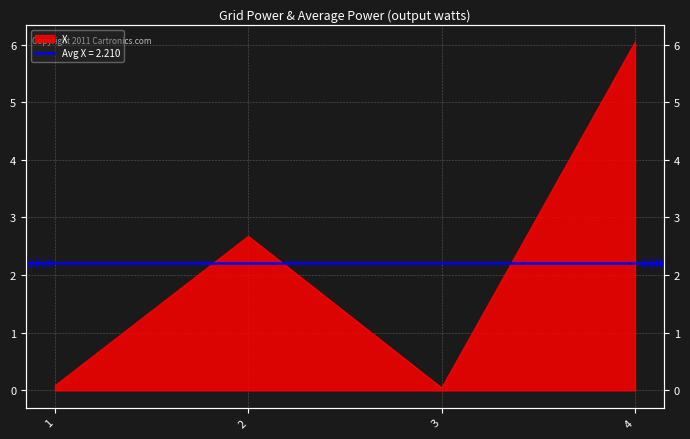

Read the value at 4.

6.0